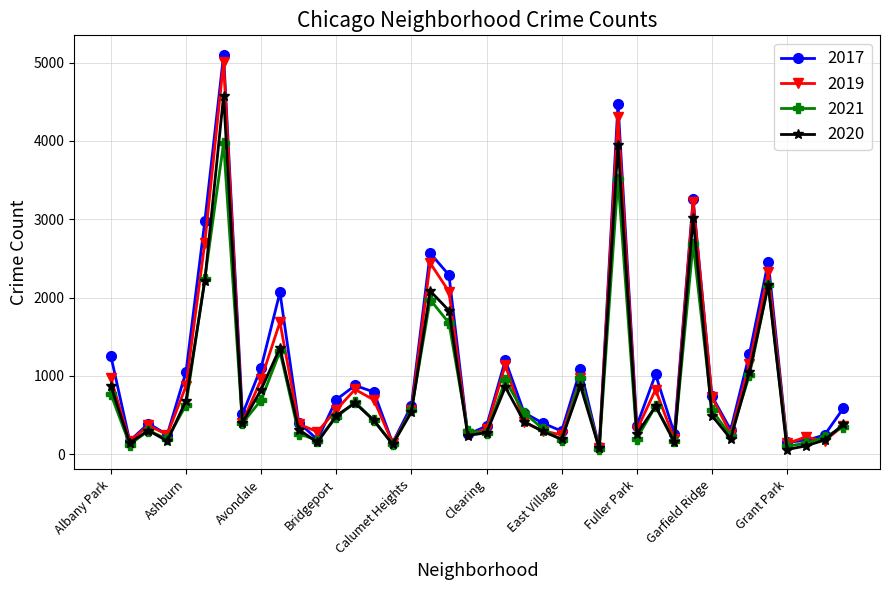

True or false: 2021 has more than 2 points higher than both neighbors.

True